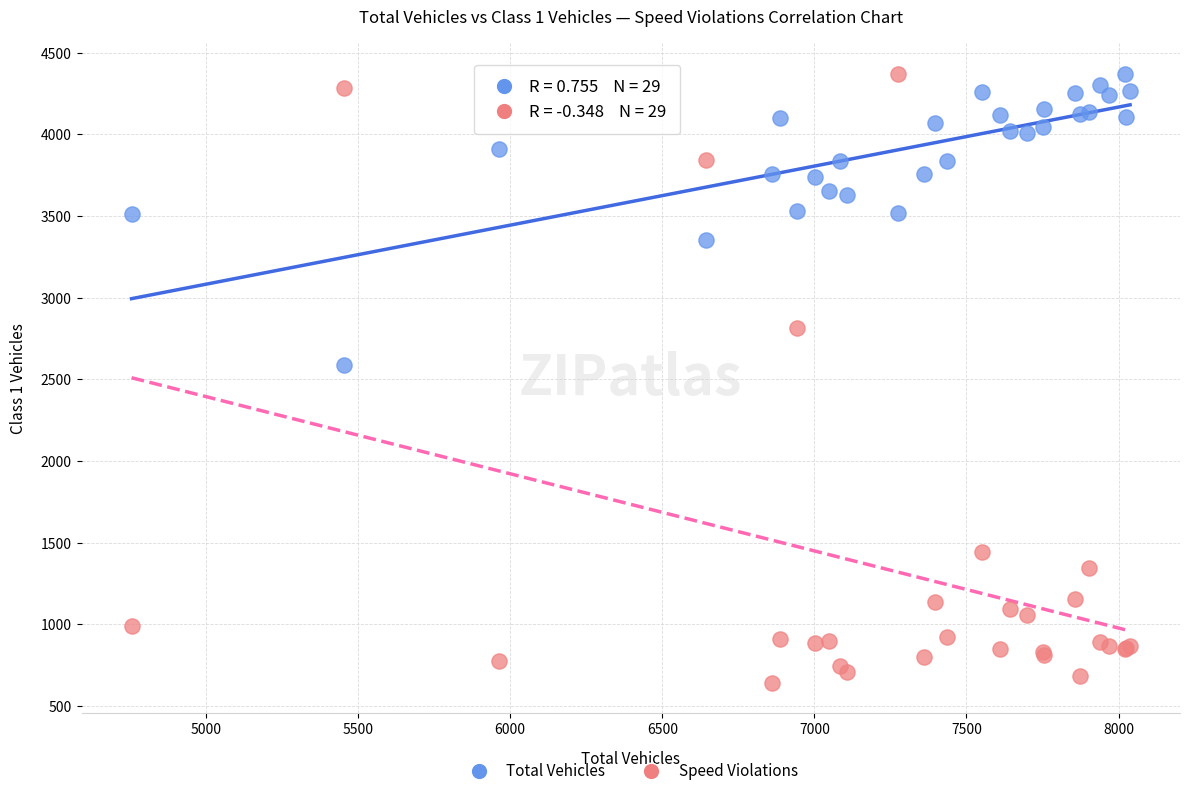

Across all series, what Y value is closest to 2506?

2588.0